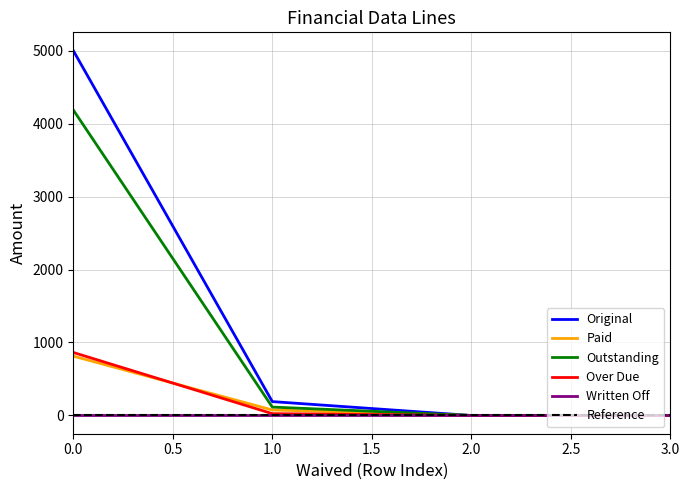

Does the chart display data point markers on the line(s)?

No